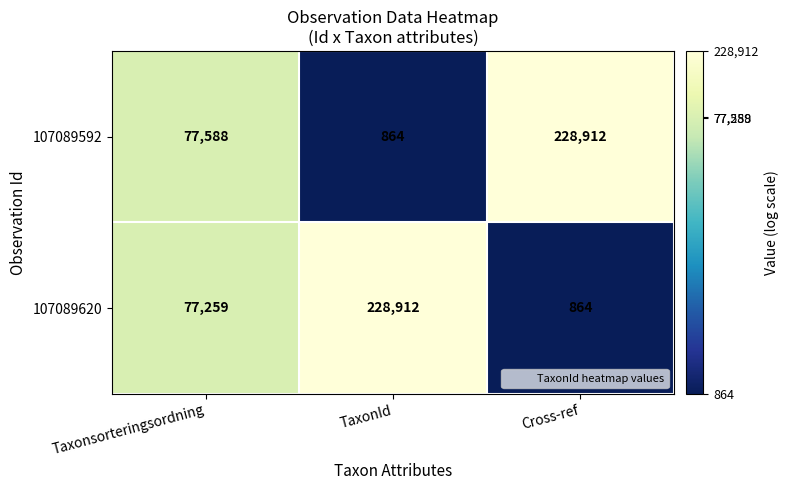

What is the sum of all 107089592 values?

307364